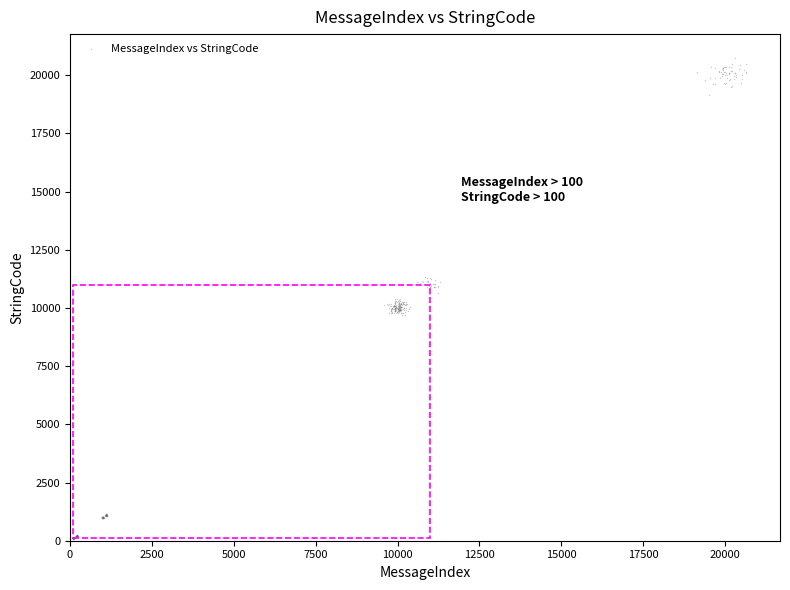

What is the range of X values (max minus min)?

20645.8